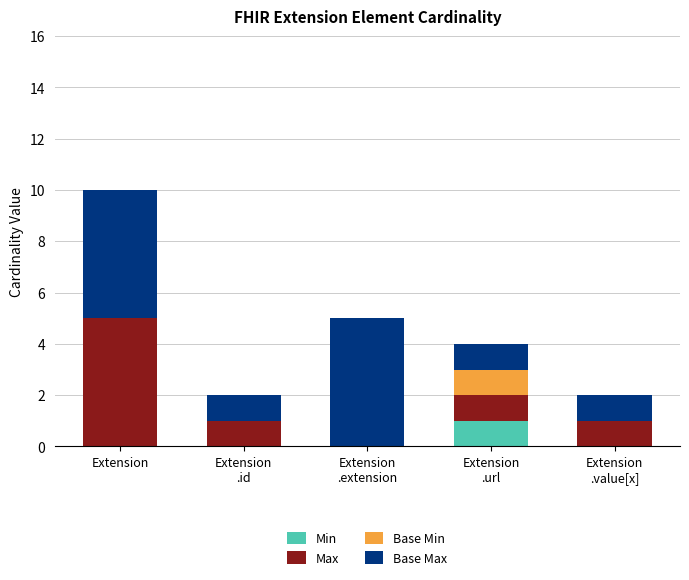

At which category is the sum across all series the highest?

Extension